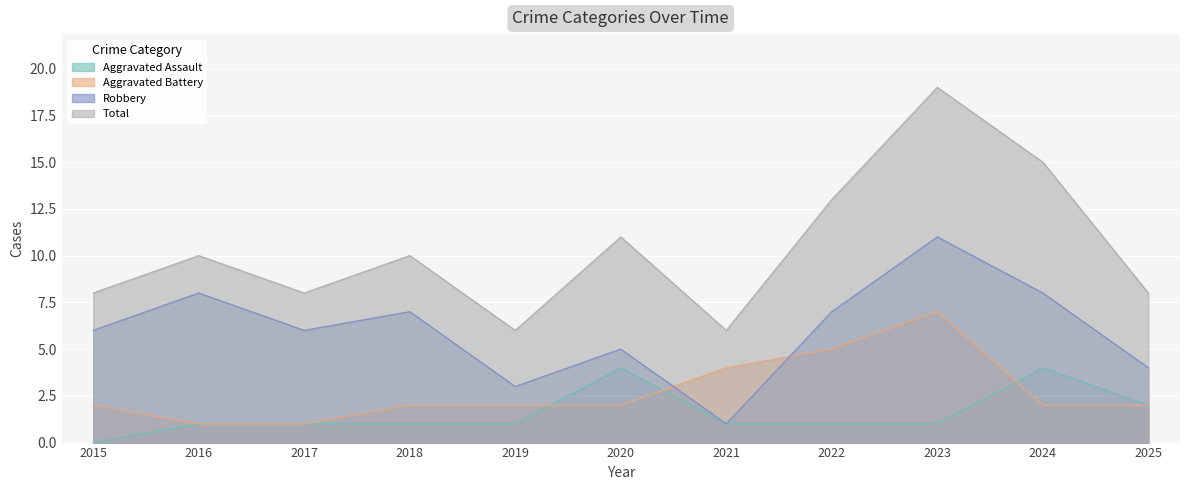

Count the Aggravated Battery values in the range 2 to 4.

7